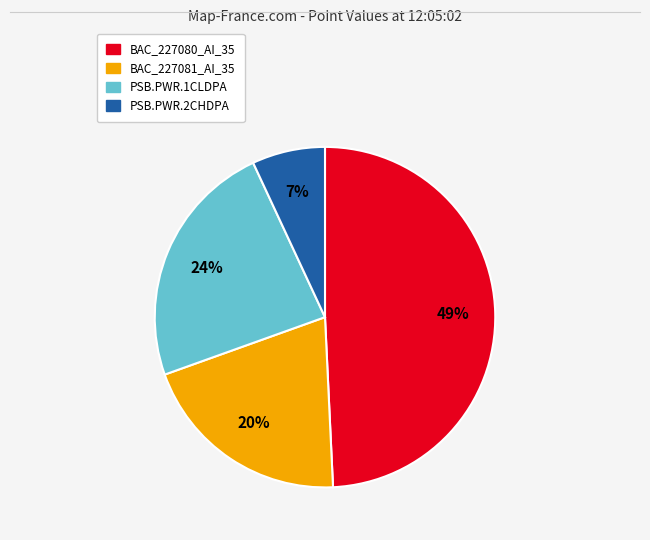

Rank the categories by value from highest to lowest.

BAC_227080_AI_35, PSB.PWR.1CLDPA, BAC_227081_AI_35, PSB.PWR.2CHDPA